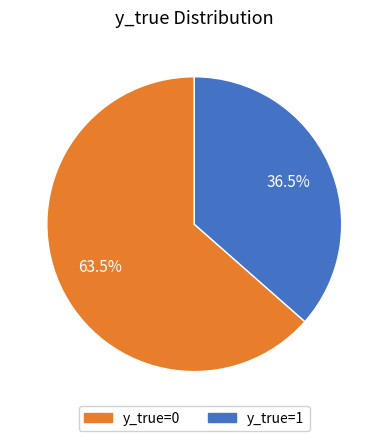

Combined, what portion of the pie is y_true=1 and y_true=0?

100.0%